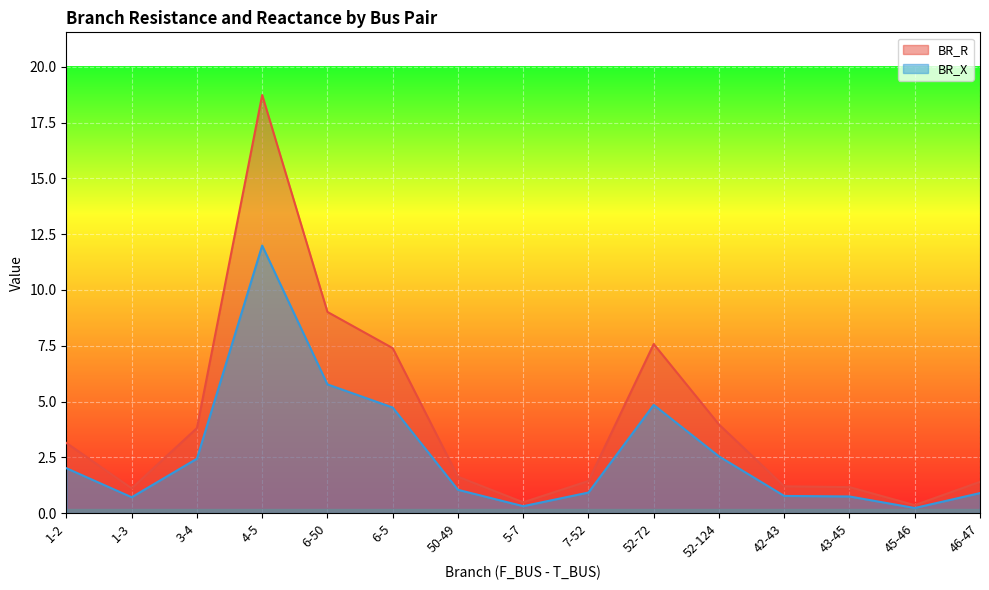

Rank the series at 45-46 from highest to lowest value.

BR_R, BR_X